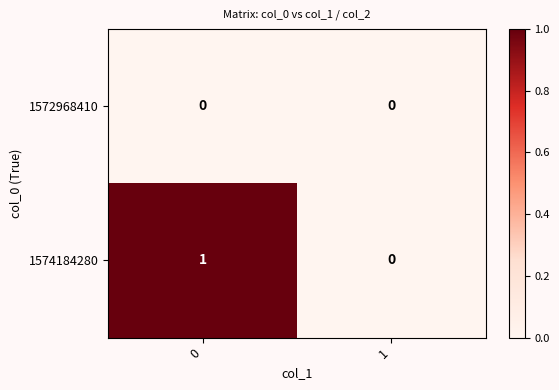

Rank the series by their average value, from highest to lowest.

1574184280, 1572968410